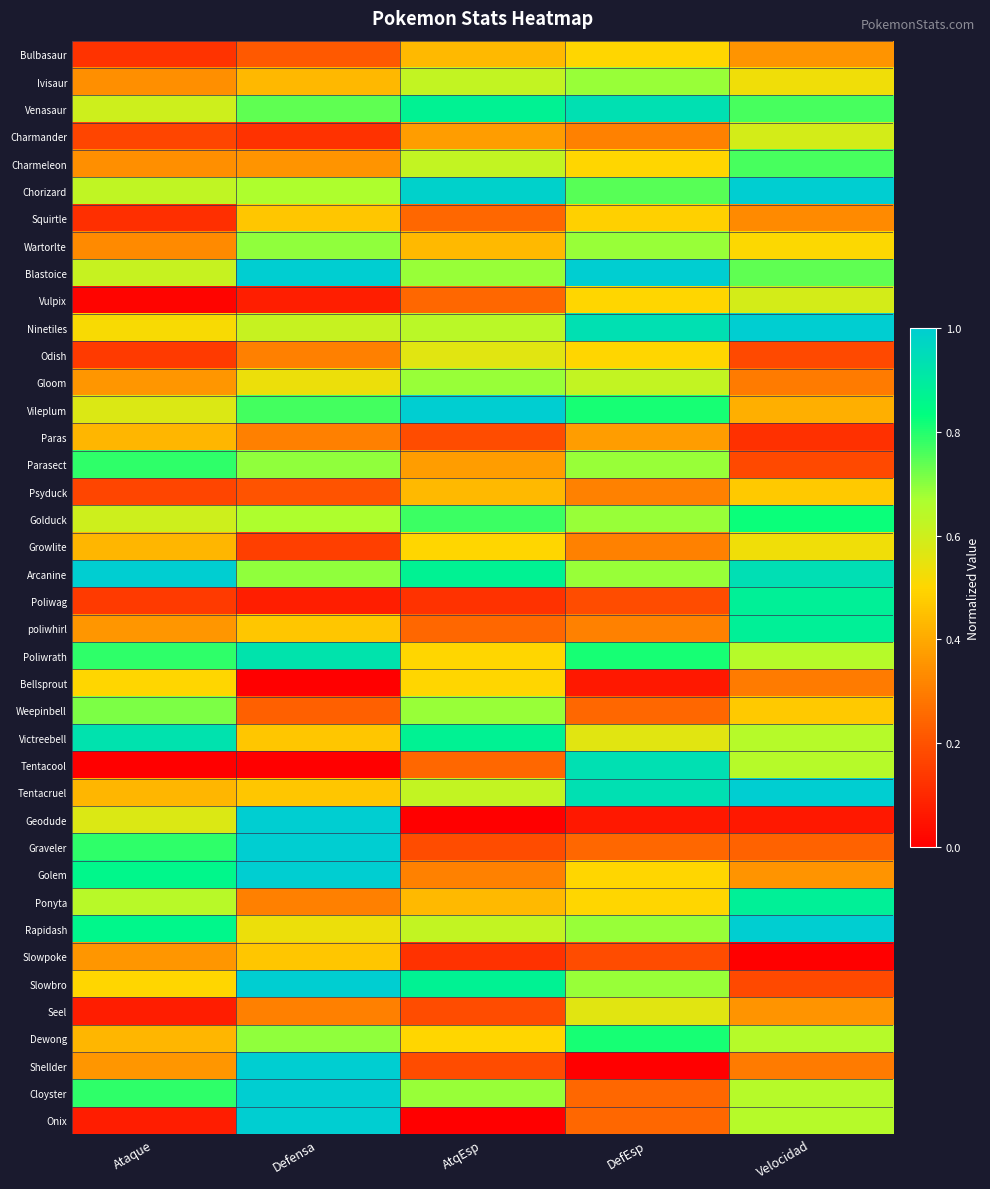

Rank the series by their maximum value, from highest to lowest.

Chorizard, Ninetiles, Tentacruel, Rapidash, Blastoice, Vileplum, Arcanine, Geodude, Graveler, Golem, Slowbro, Shellder, Cloyster, Onix, Venasaur, Tentacool, Victreebell, Poliwrath, Poliwag, poliwhirl, Ponyta, Golduck, Dewong, Parasect, Charmeleon, Weepinbell, Wartorlte, Ivisaur, Gloom, Charmander, Vulpix, Odish, Seel, Growlite, Bulbasaur, Bellsprout, Squirtle, Psyduck, Slowpoke, Paras